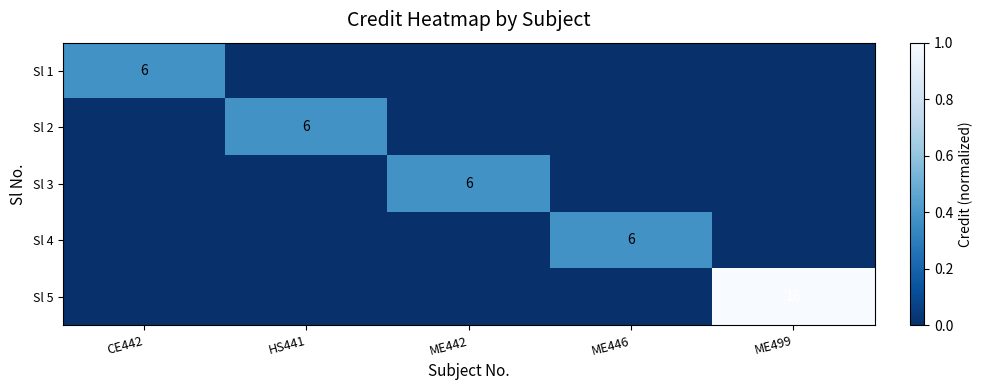

Is it true that Sl 5 equals 0.0 at ME442?

True